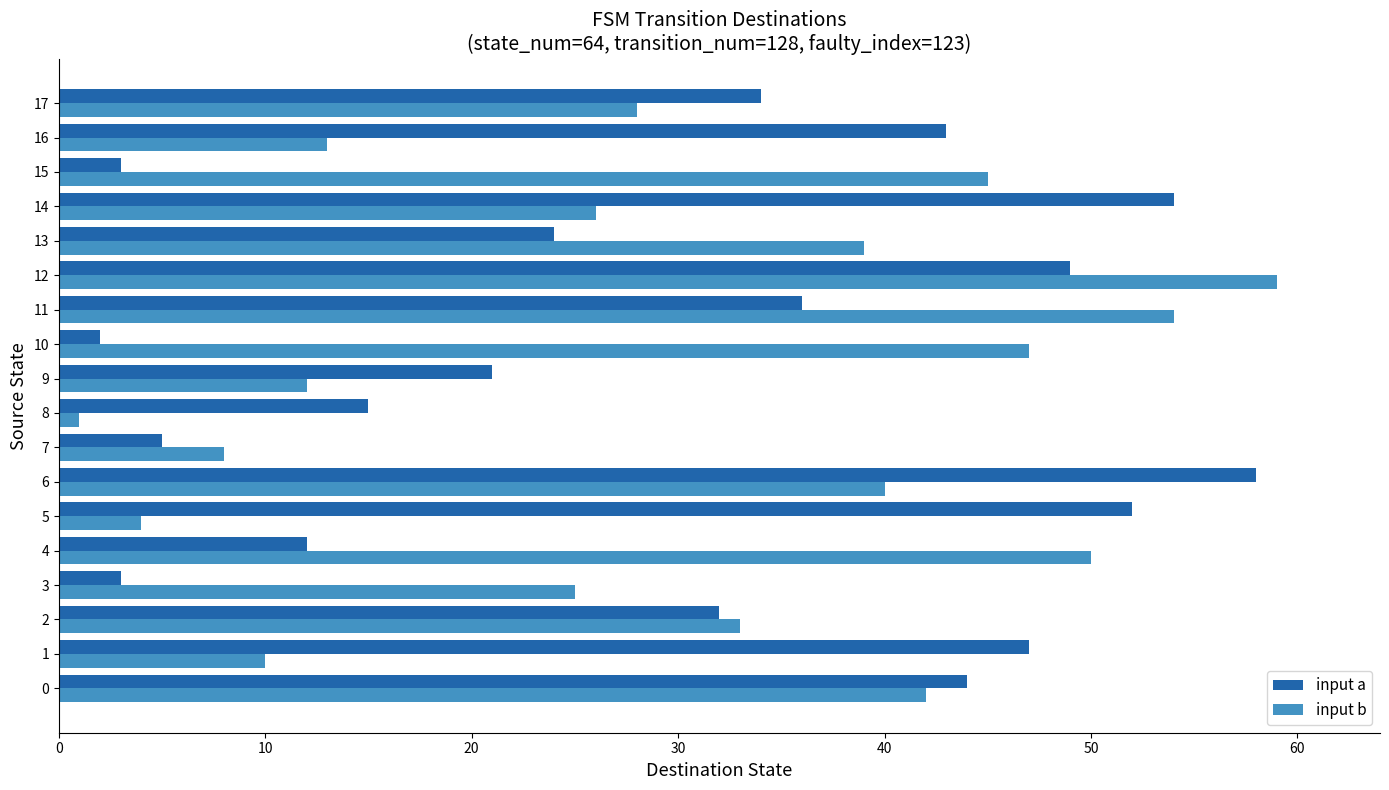

Which series changed the most between 4 and 11?

input a